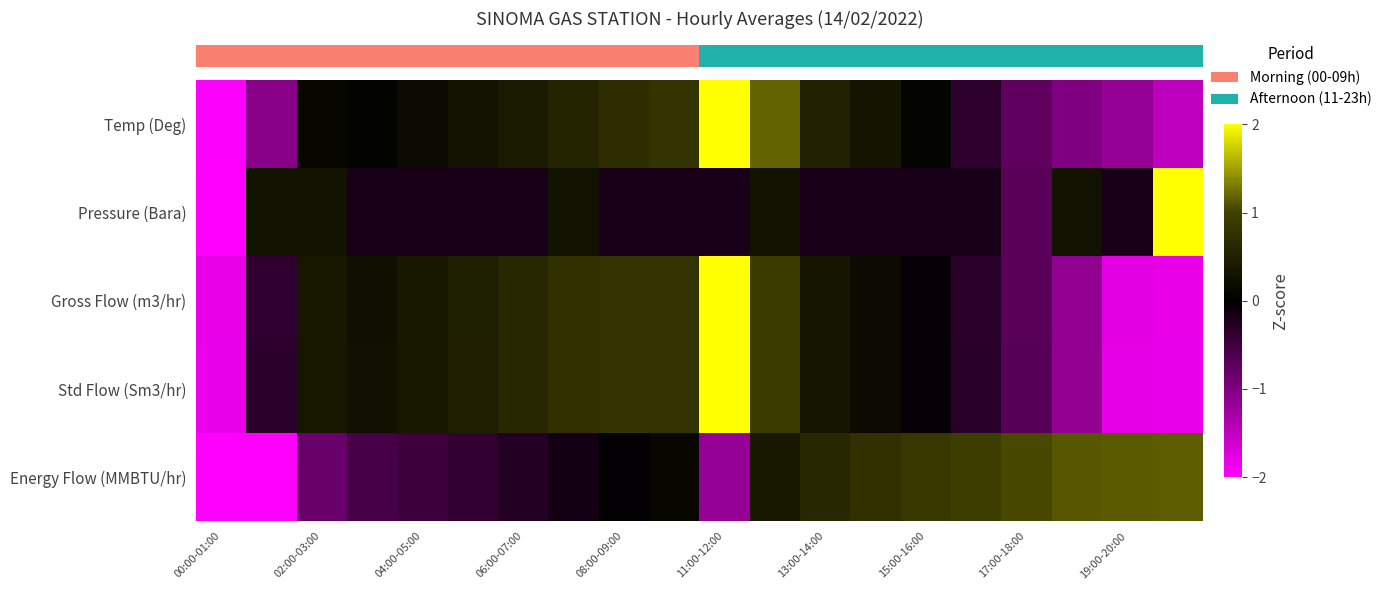

What is the minimum value shown in the chart?

-2.3